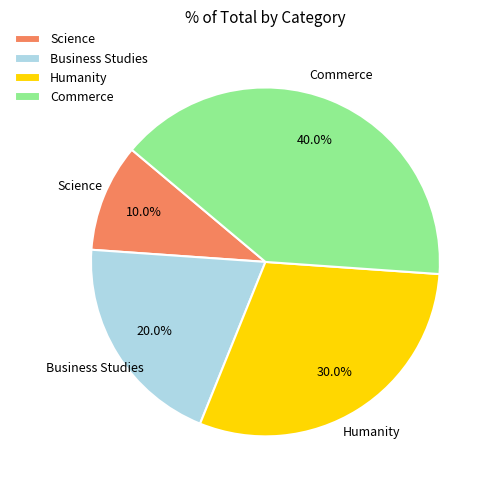

Between Business Studies and Humanity, which is larger?

Humanity